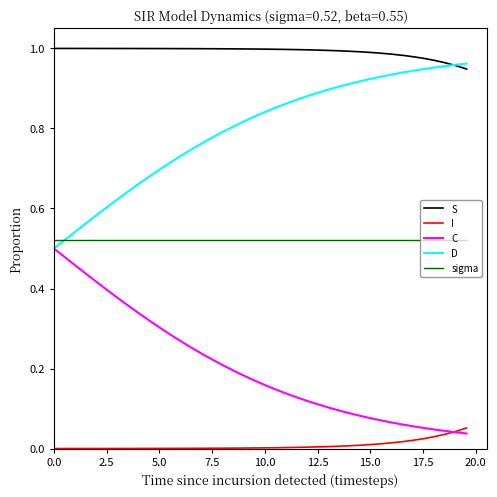

List the series in order of their overall mean, highest first.

S, D, sigma, C, I